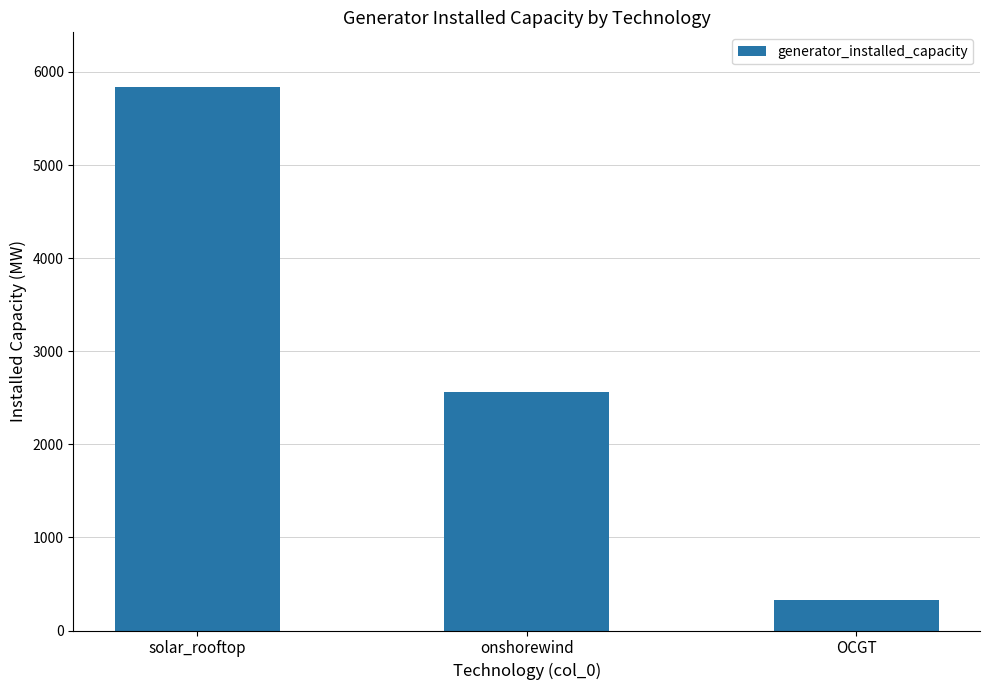

What position from the left is onshorewind?

2